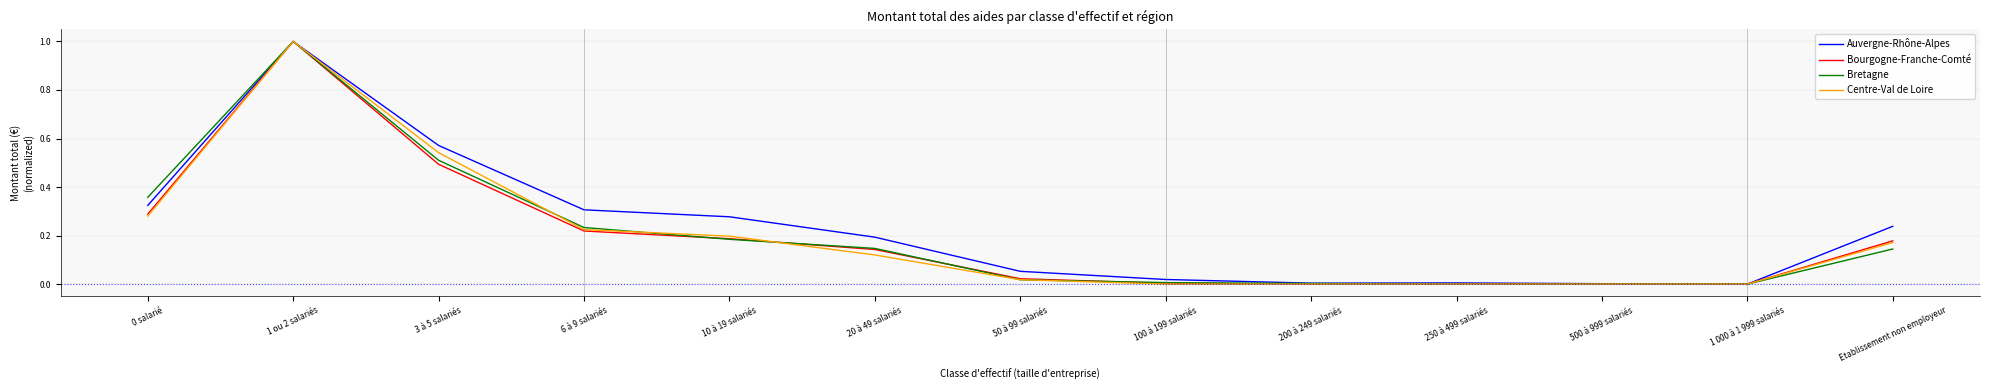

What is the total value across all series at 0 salarié?

1.3